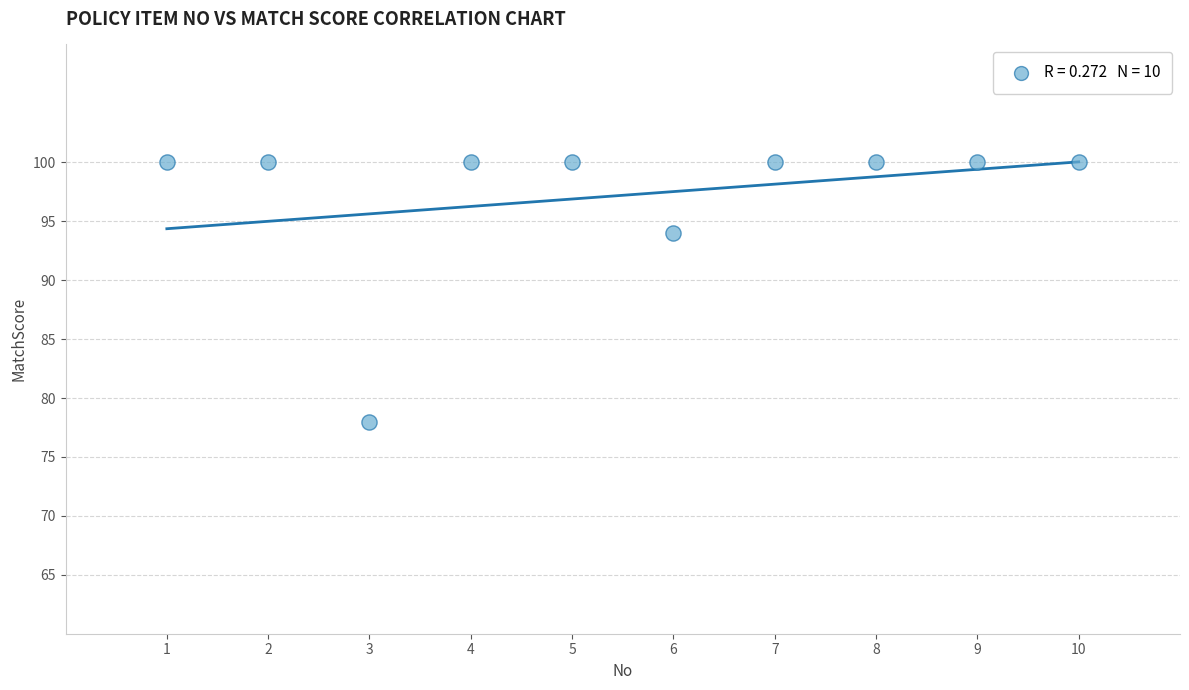

What Y value in the scatter plot is closest to 89?

94